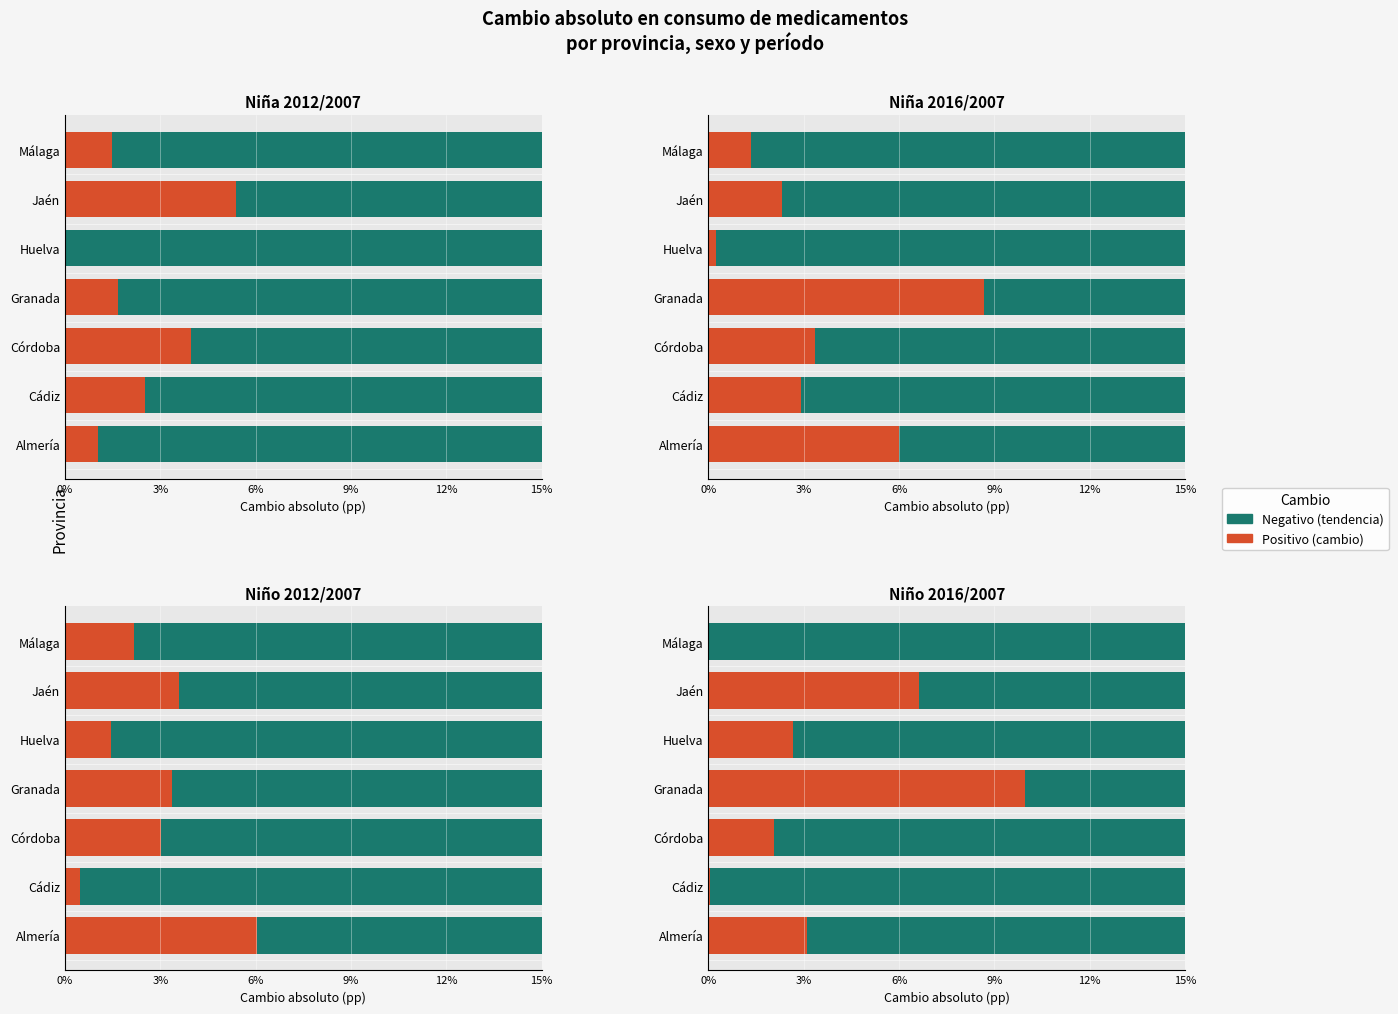

What is the spread (max minus min) of values at Córdoba?

1.9